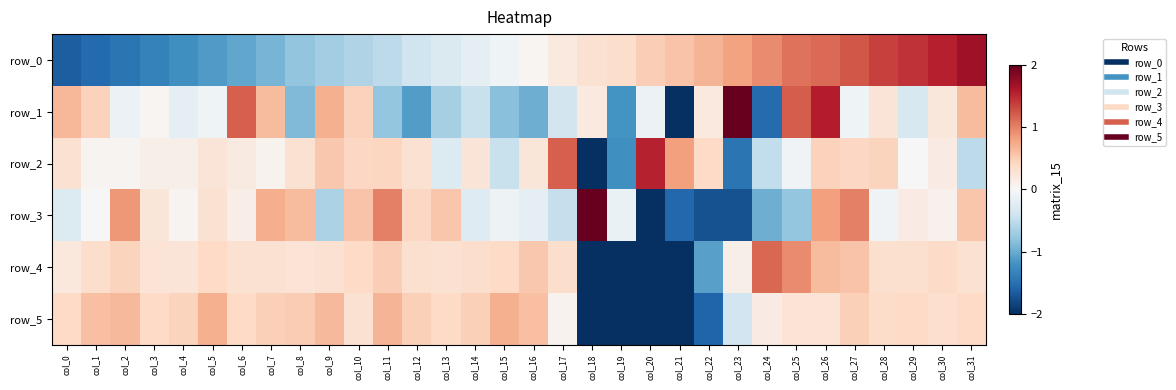

Reading left to right, extract all data points from this chart.

row_0: -1.7	-1.6	-1.5	-1.4	-1.2	-1.1	-1.0	-0.9	-0.8	-0.7	-0.6	-0.5	-0.4	-0.3	-0.2	-0.1	0.0	0.2	0.3	0.4	0.5	0.6	0.7	0.8	0.9	1.1	1.1	1.2	1.4	1.4	1.5	1.7
row_1: 0.7	0.5	-0.1	0.0	-0.2	-0.1	1.2	0.6	-0.9	0.7	0.5	-0.8	-1.1	-0.7	-0.4	-0.8	-1.0	-0.4	0.2	-1.2	-0.1	-2.0	0.2	3.3	-1.5	1.2	1.6	-0.1	0.3	-0.3	0.2	0.6
row_2: 0.3	0.1	0.1	0.1	0.1	0.3	0.2	0.1	0.3	0.5	0.4	0.4	0.3	-0.3	0.3	-0.4	0.2	1.2	-4.6	-1.2	1.5	0.8	0.4	-1.5	-0.5	-0.1	0.5	0.4	0.4	-0.0	0.2	-0.5
row_3: -0.3	-0.0	0.9	0.2	0.1	0.3	0.1	0.7	0.6	-0.6	0.6	1.0	0.4	0.6	-0.3	-0.1	-0.2	-0.5	3.1	-0.1	-2.4	-1.6	-1.7	-1.7	-1.0	-0.8	0.8	1.0	-0.1	0.2	0.1	0.6
row_4: 0.2	0.4	0.4	0.3	0.3	0.4	0.3	0.3	0.3	0.3	0.4	0.5	0.3	0.3	0.4	0.4	0.5	0.4	-2.2	-2.8	-2.7	-2.3	-1.1	0.1	1.2	0.9	0.6	0.6	0.3	0.3	0.4	0.3
row_5: 0.4	0.6	0.6	0.4	0.4	0.7	0.4	0.5	0.5	0.6	0.3	0.7	0.5	0.4	0.5	0.7	0.6	0.1	-2.4	-2.4	-2.4	-2.4	-1.6	-0.4	0.2	0.3	0.3	0.5	0.4	0.4	0.3	0.4